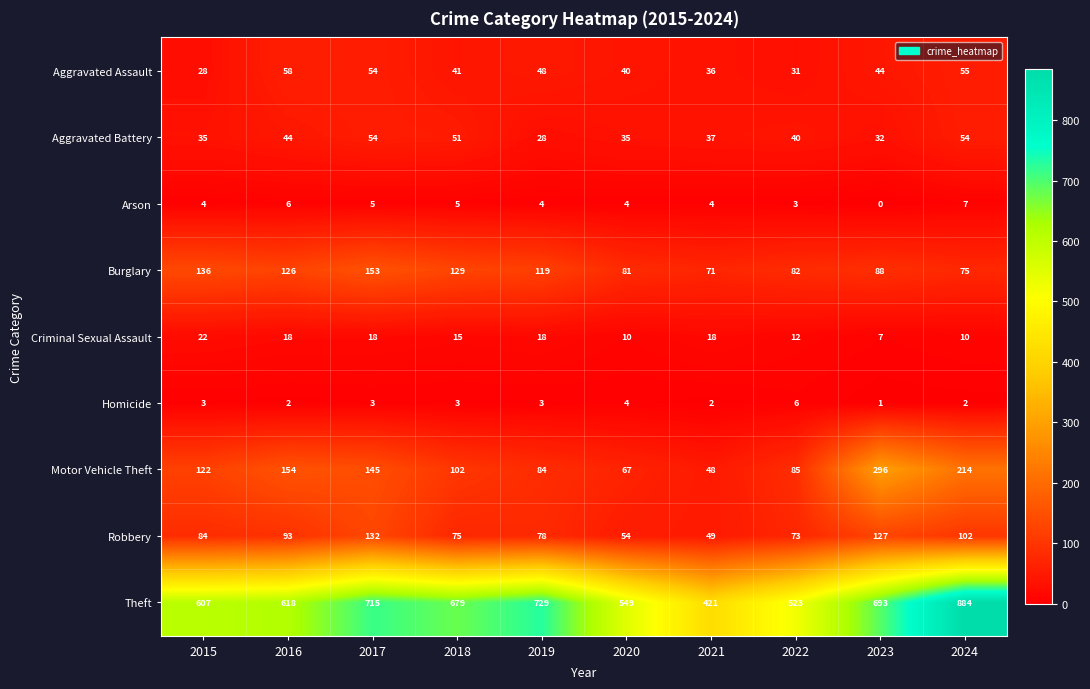

What is the average value of the Robbery series?

87